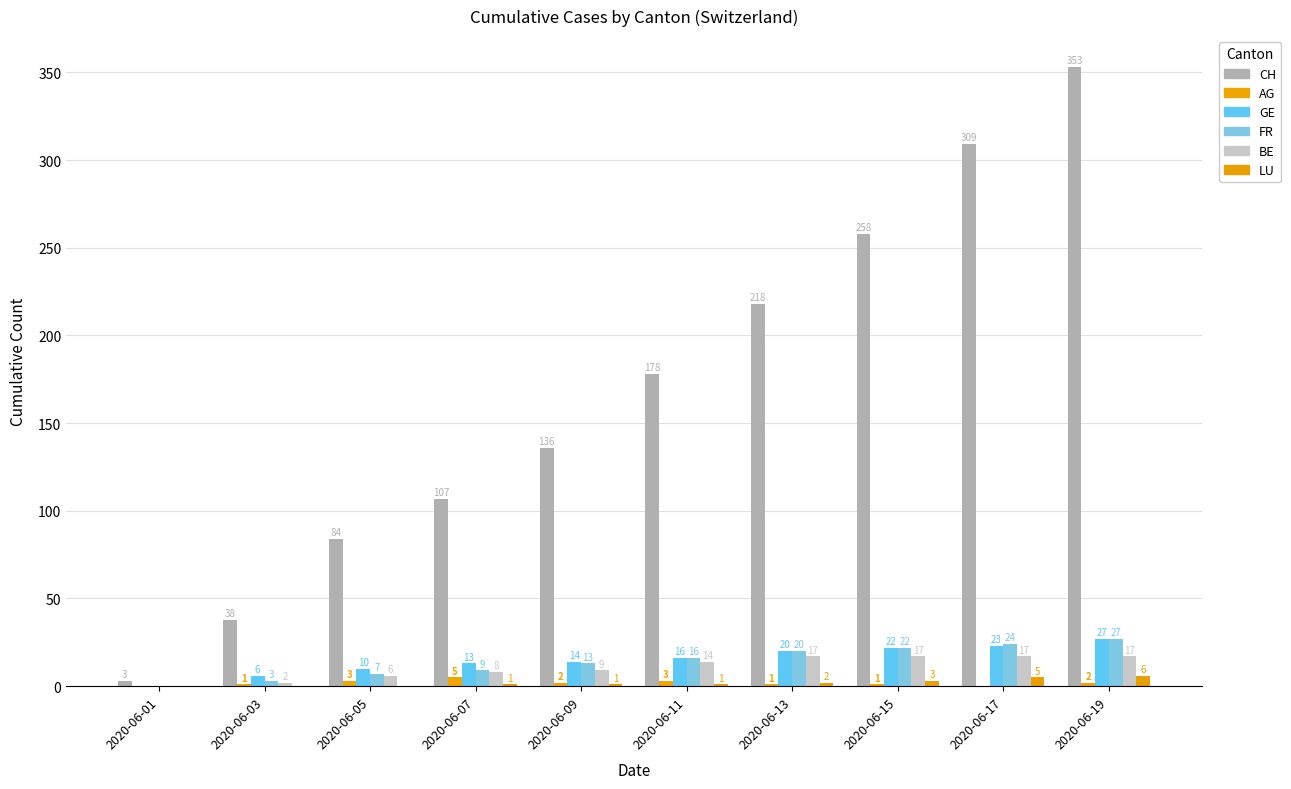

The value of BE at 2020-06-09 is 9. True or false?

True